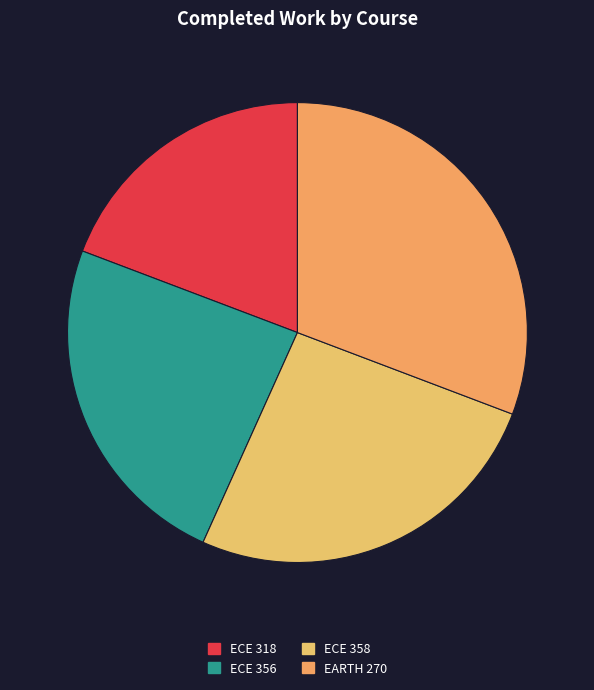

How many slices are in this pie chart?

4